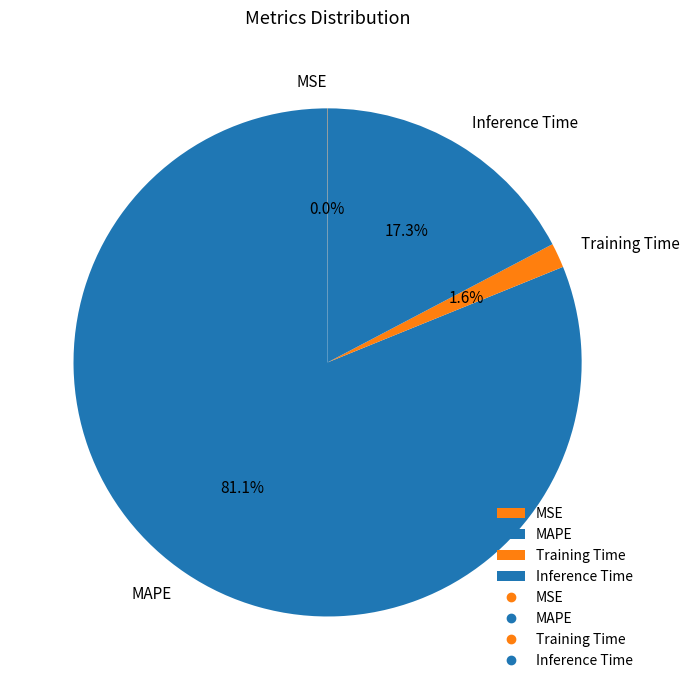

Which slice is the largest?

MAPE